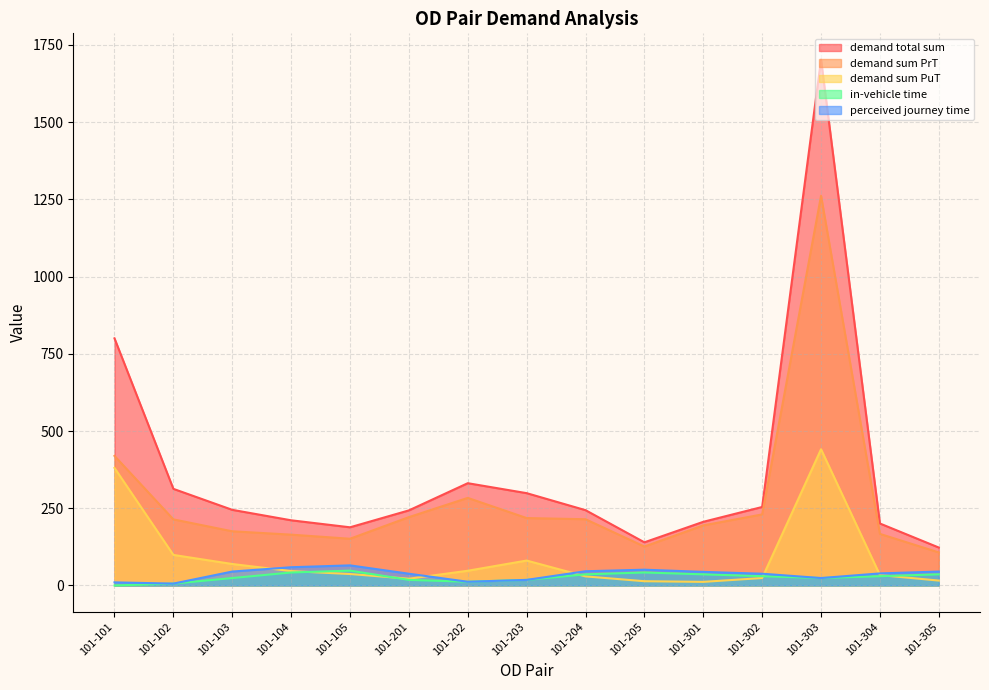

True or false: demand total sum and in-vehicle time cross at least once.

False